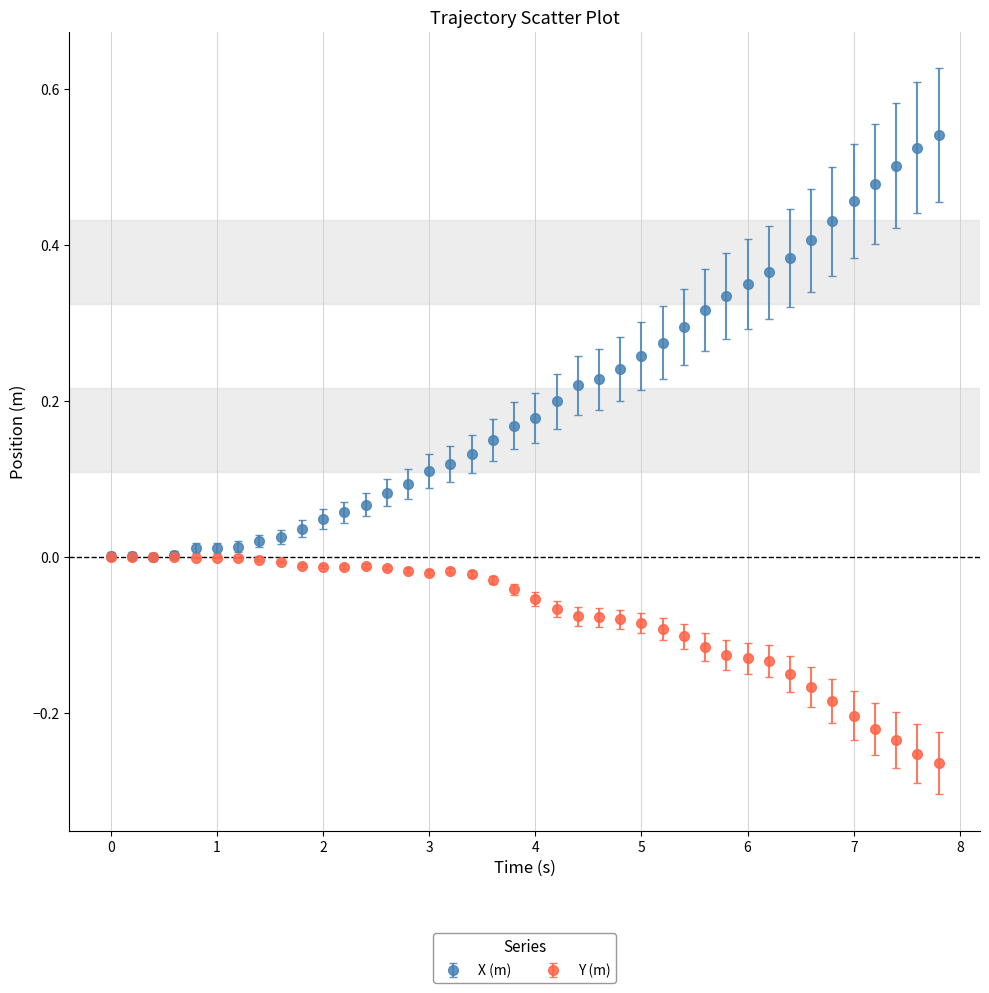

Which series has the largest total across all categories?

X (m)